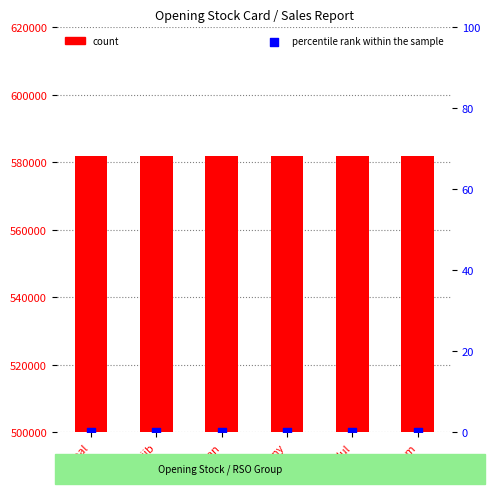

What are all the series names shown in the legend?

count, percentile rank within the sample